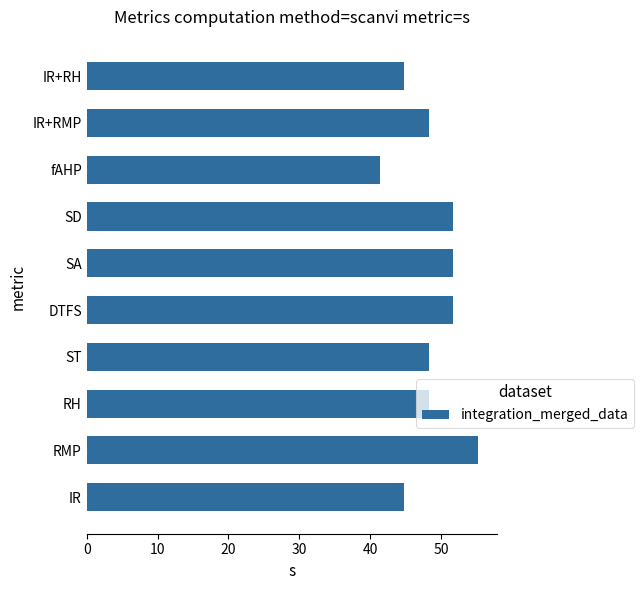

True or false: the data shows 82.9 at RH.

False